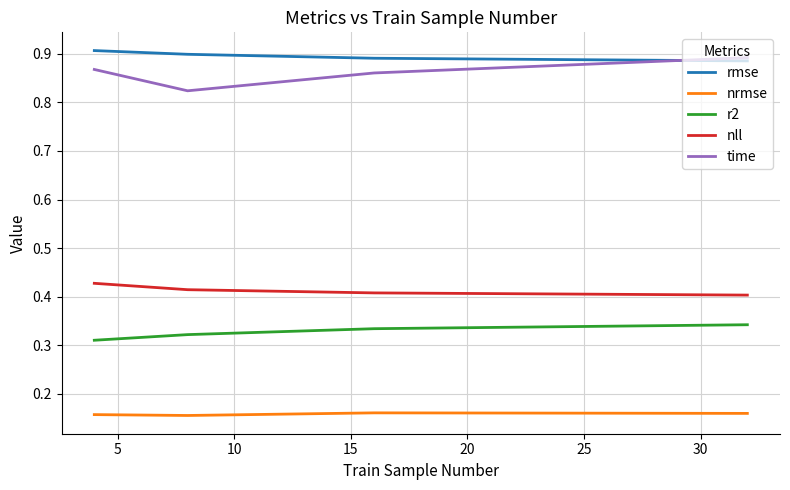

True or false: nll and nrmse cross at least once.

False